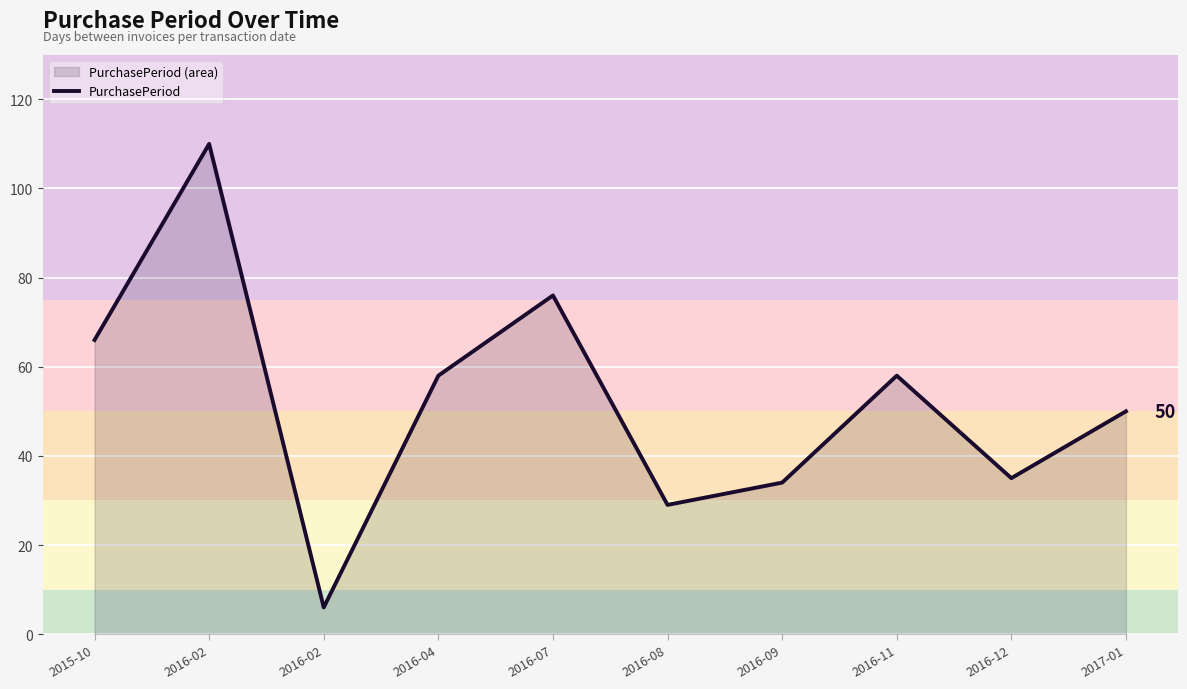

What is the difference between the values at 2016-12 and 2016-04?

23